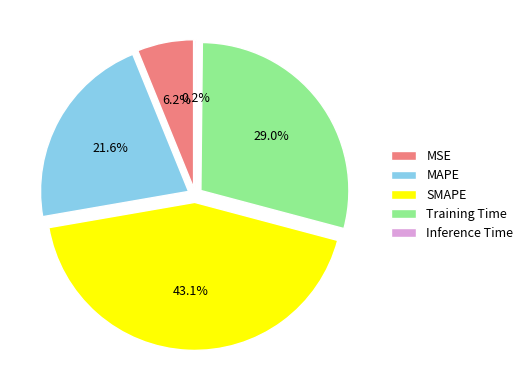

Rank the categories by value from highest to lowest.

SMAPE, Training Time, MAPE, MSE, Inference Time